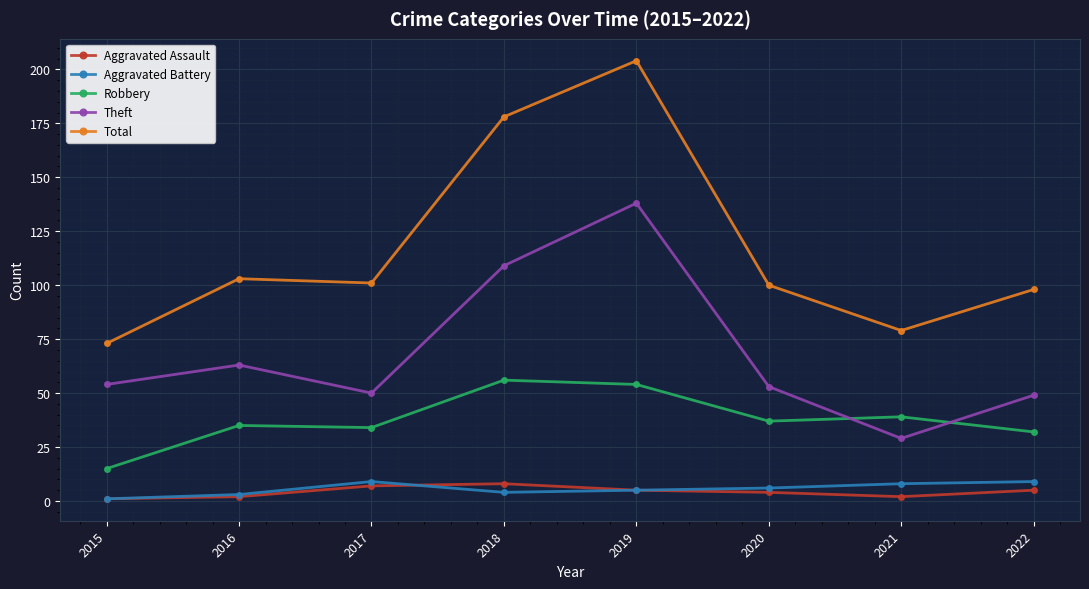

What is the value of the Total point at the 2nd from the left?

103